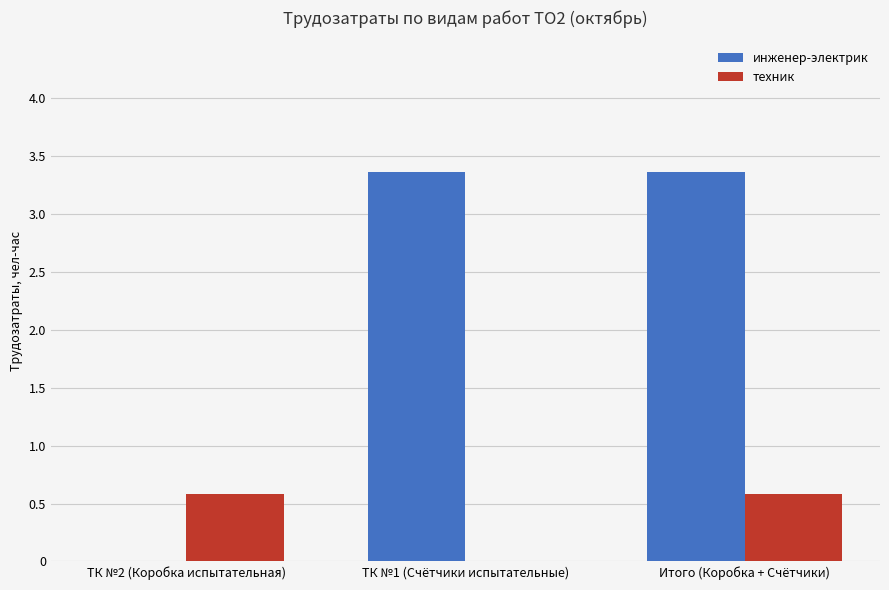

Which series has the largest total across all categories?

инженер-электрик